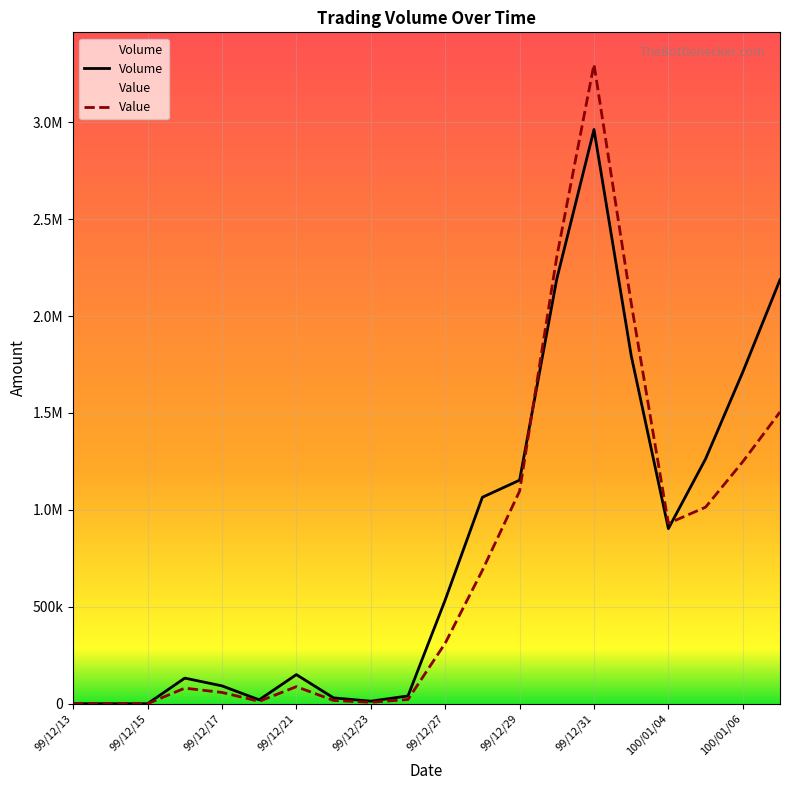

How many lines are shown in the chart?

2